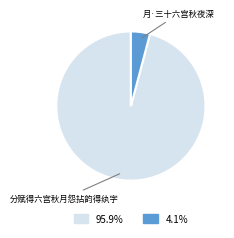

What is the ratio of the value at 95.9% to the value at 4.1%?

23.3